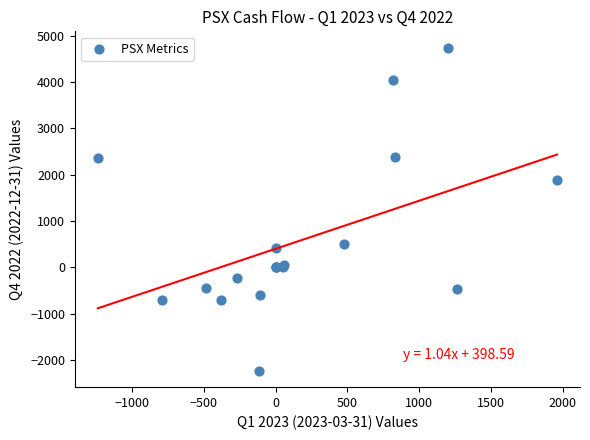

What Y value in the scatter plot is closest to 1254?

1884.0